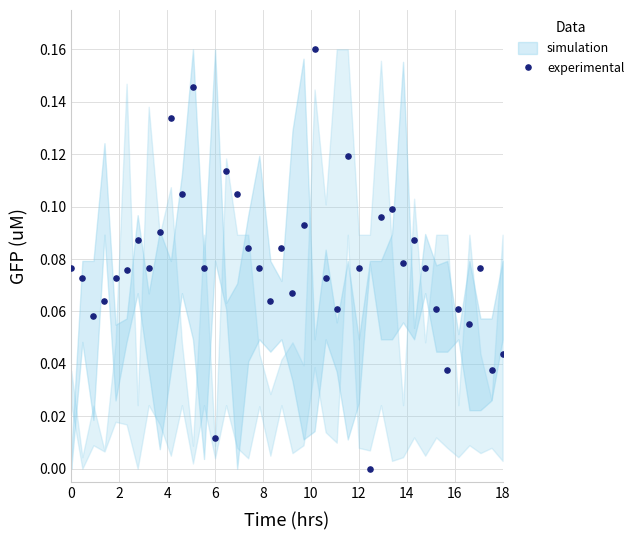

What is the range of X values (max minus min)?

18.0